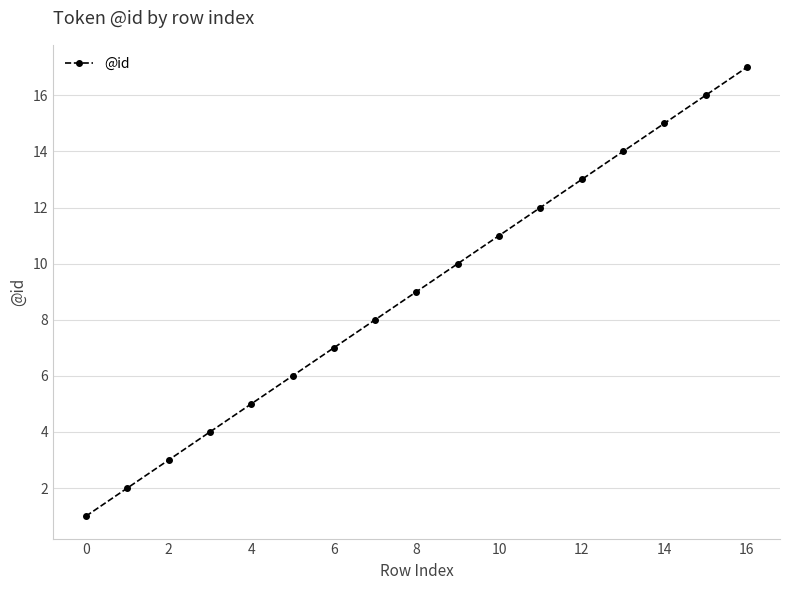

True or false: the data has more than 0 interior local peaks.

False